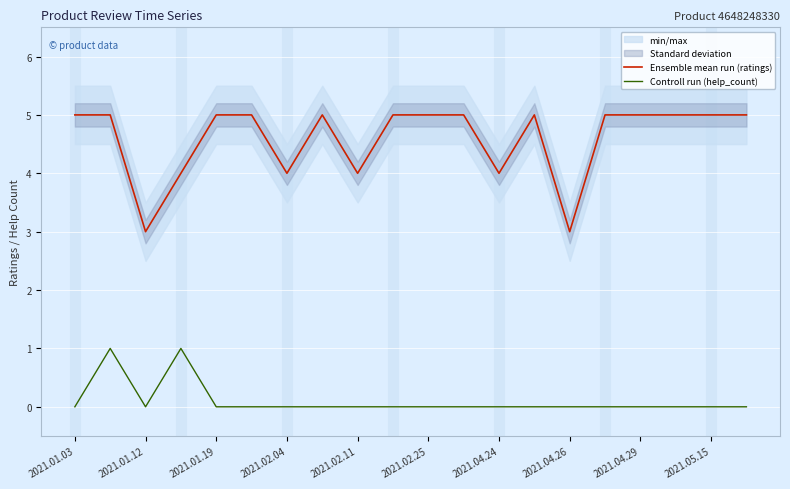

True or false: Controll run (help_count) and Ensemble mean run (ratings) cross at least once.

False